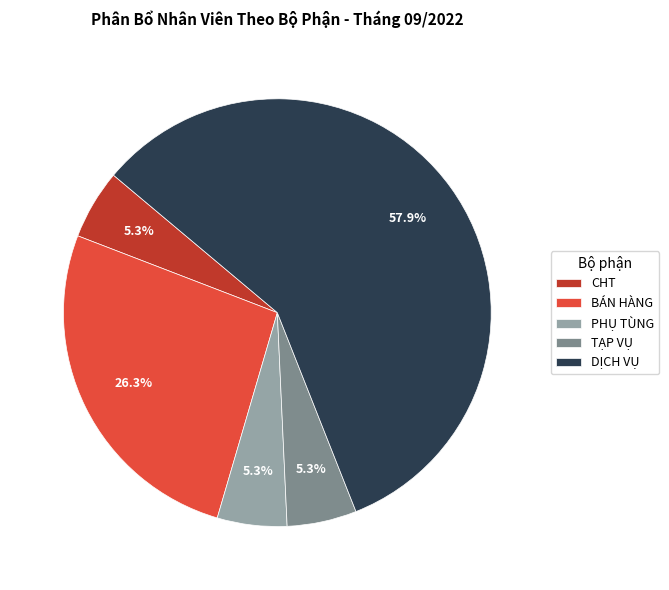

To the nearest percent, what portion does PHỤ TÙNG represent?

5%